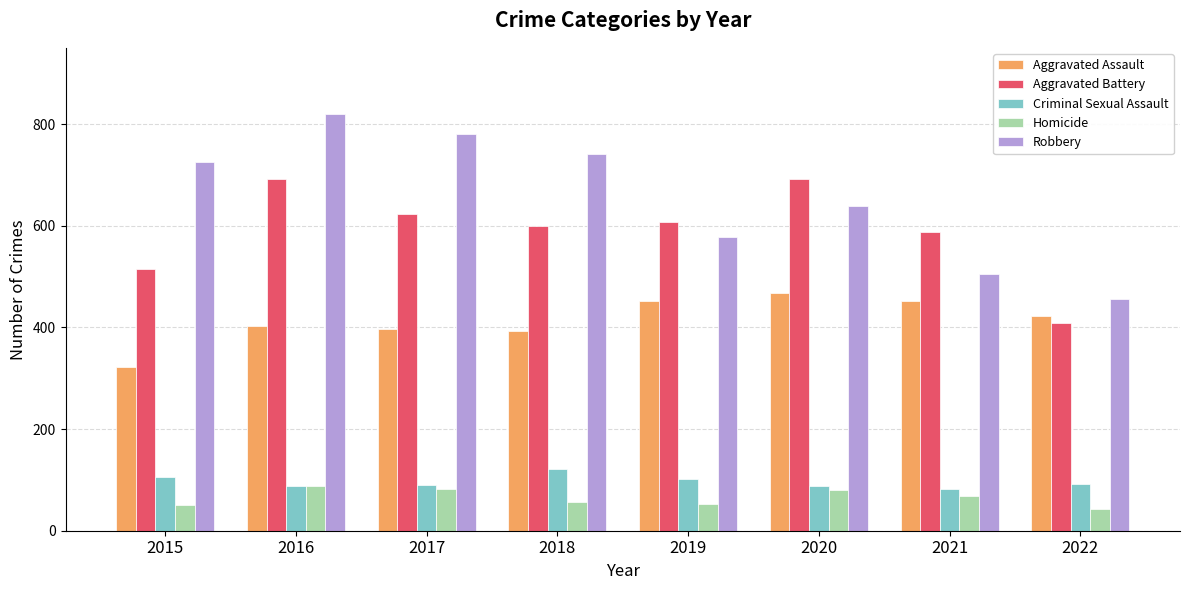

Which label corresponds to the largest value in the chart?

2016